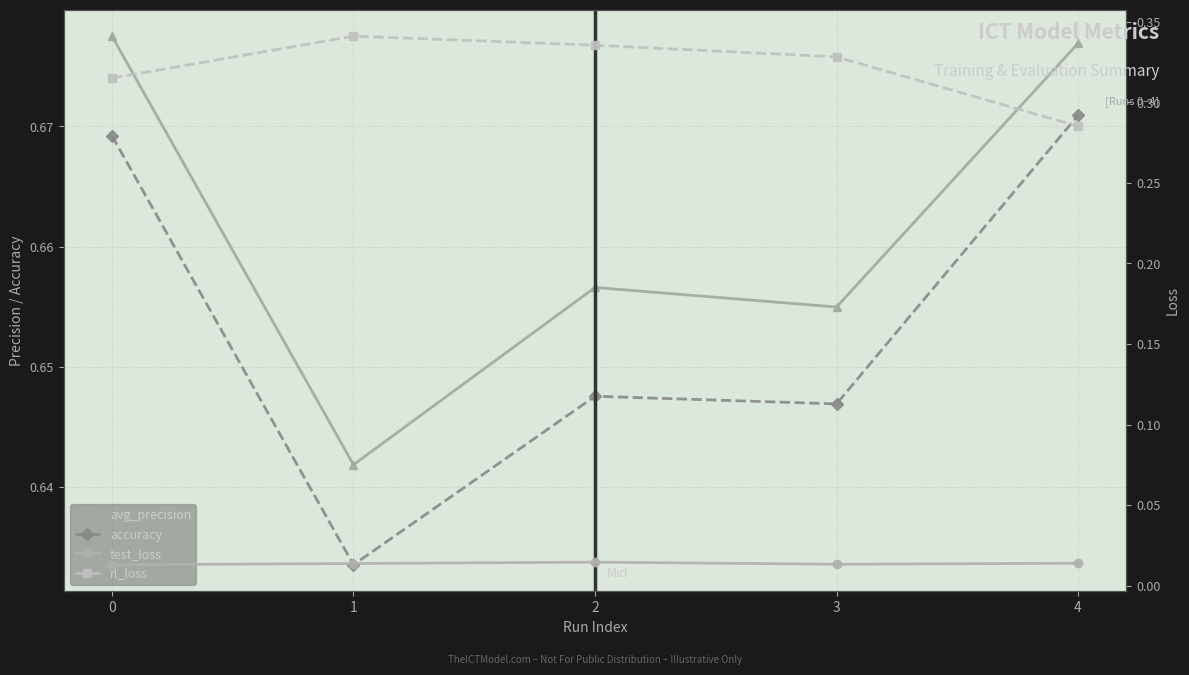

Where is the first local maximum for avg_precision?

2